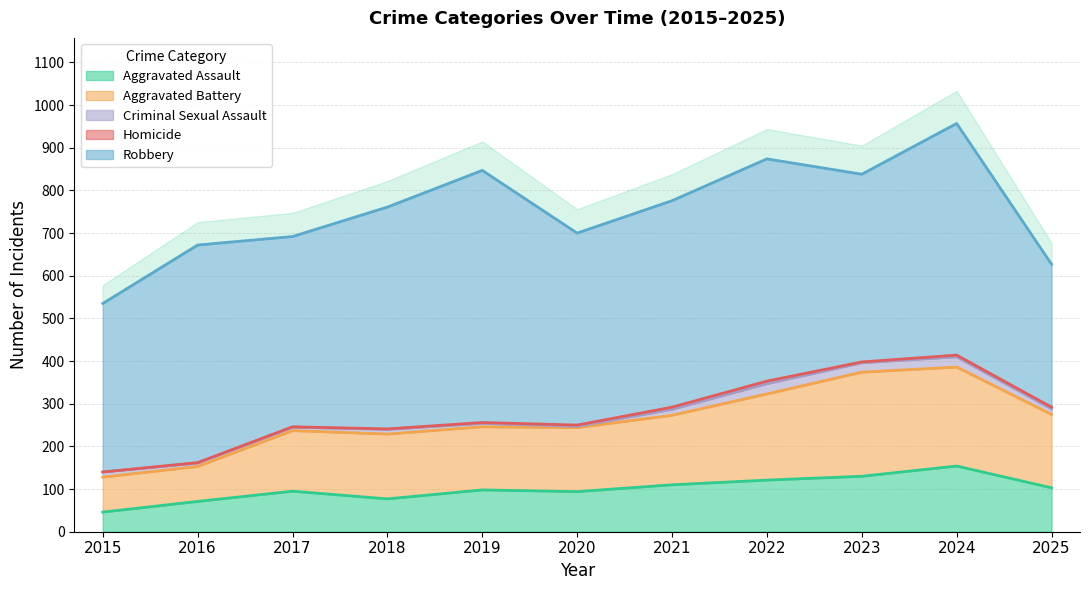

What value does the Robbery series have at 2016?

510